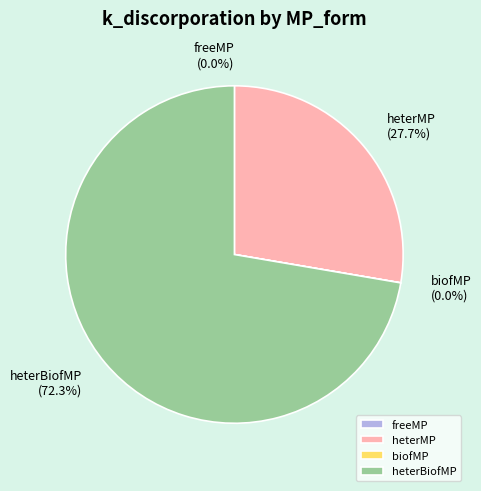

To the nearest percent, what is the difference between the heterBiofMP and biofMP slice percentages?

72%